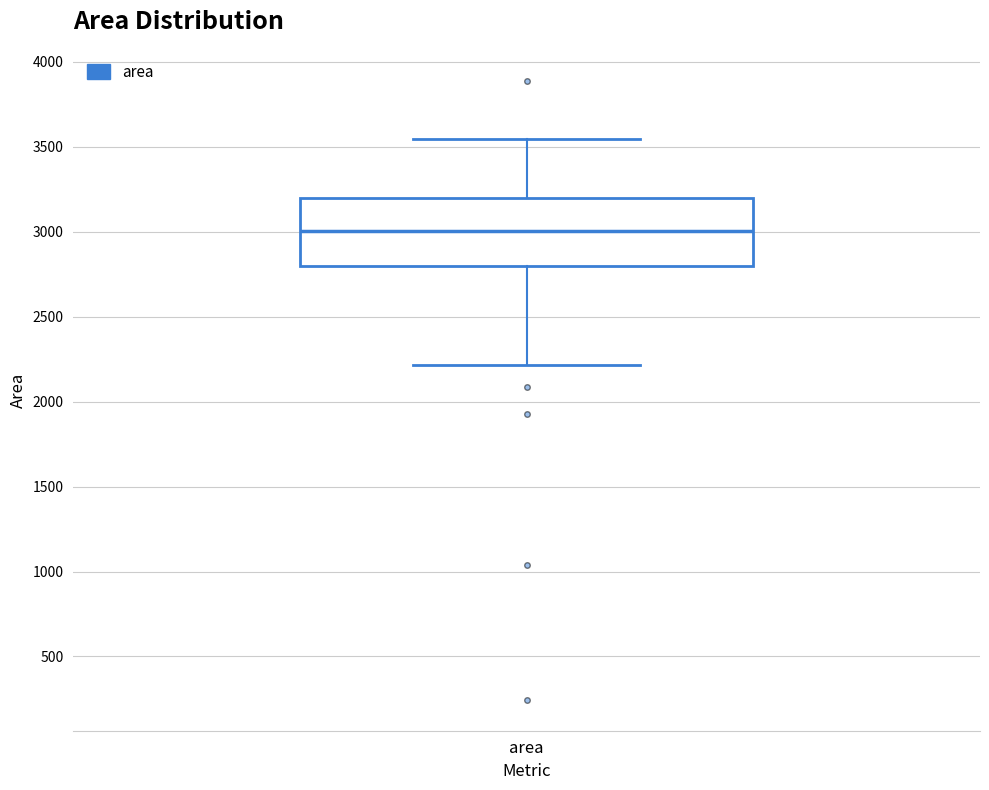

Where is the upper edge of the box for area on the y-axis? The values are not printed on the chart, so give them approximately, as read against the axis.

3200